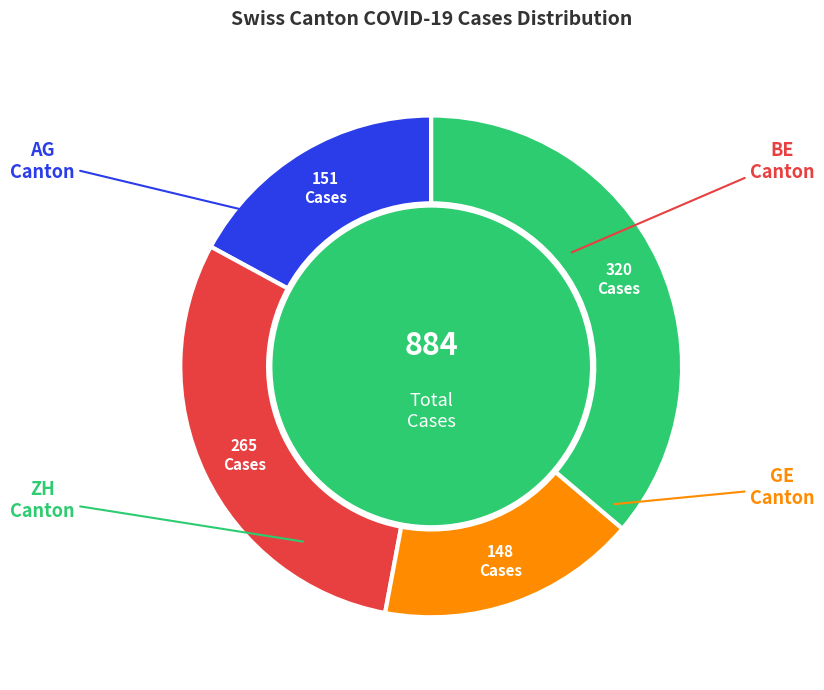

Is there a majority slice in this chart?

No